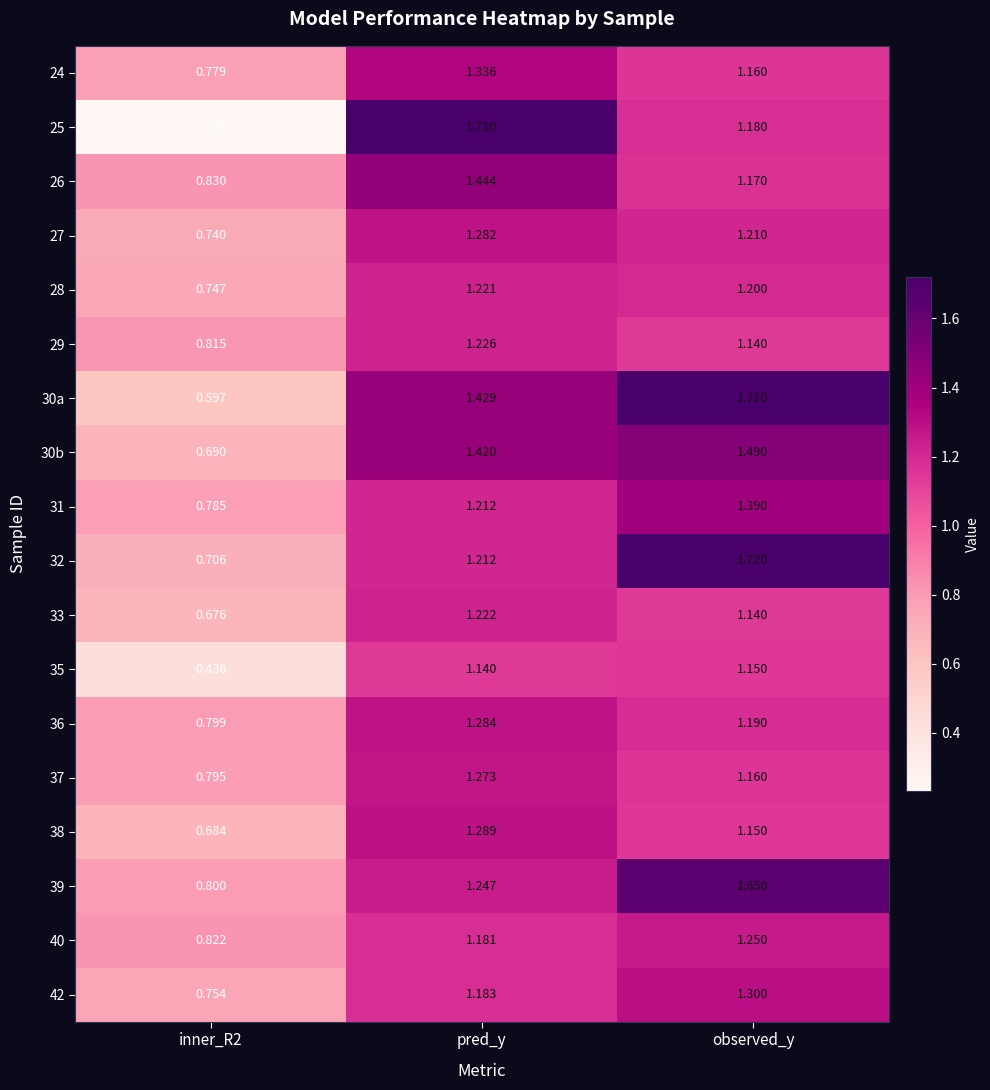

At how many categories does at least one series exceed 0?

3